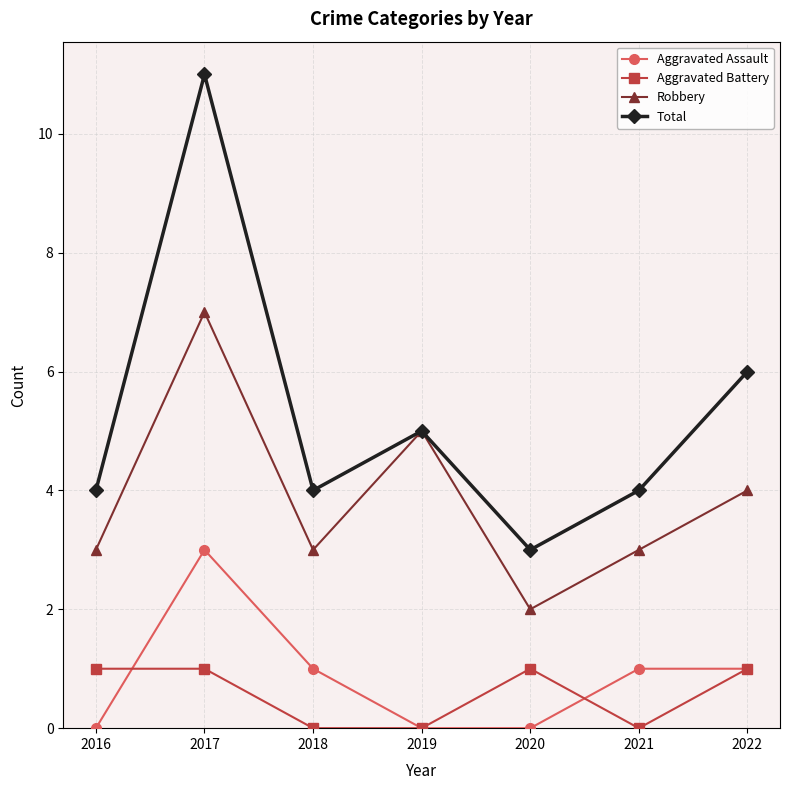

Where is the first local minimum for Robbery?

2018